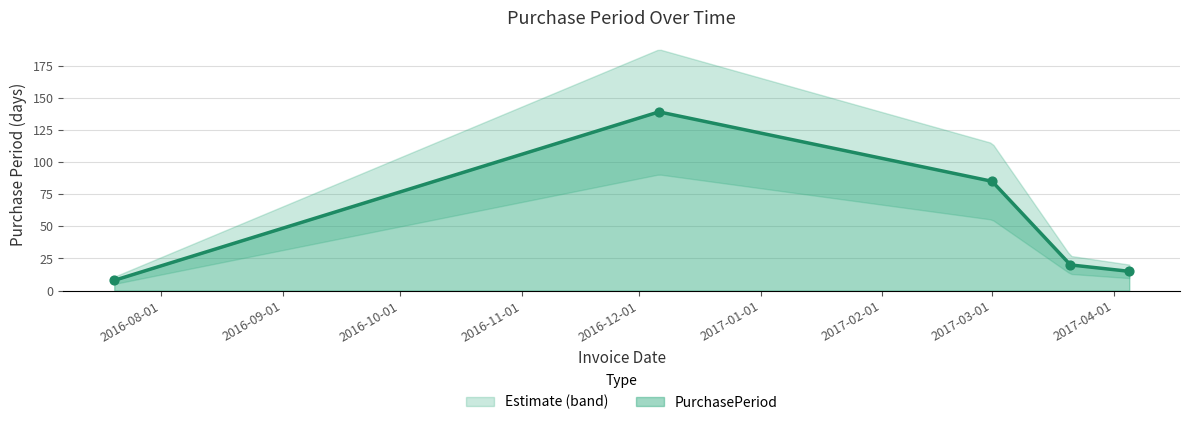

Which has a higher value, 2017-03-21 or 2016-07-20?

2017-03-21